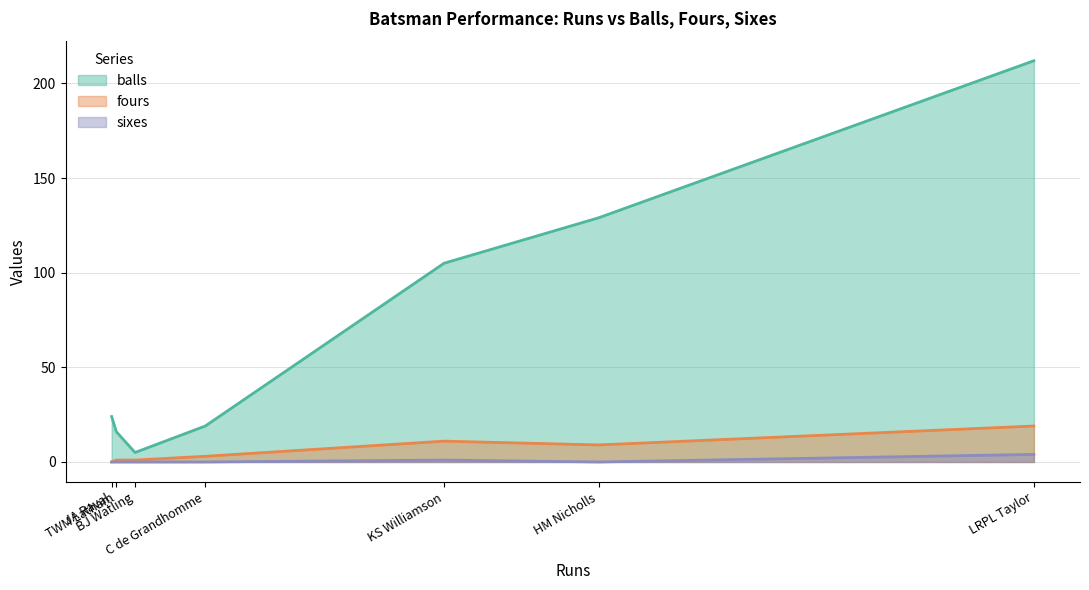

Which category has the highest value across all series?

LRPL Taylor